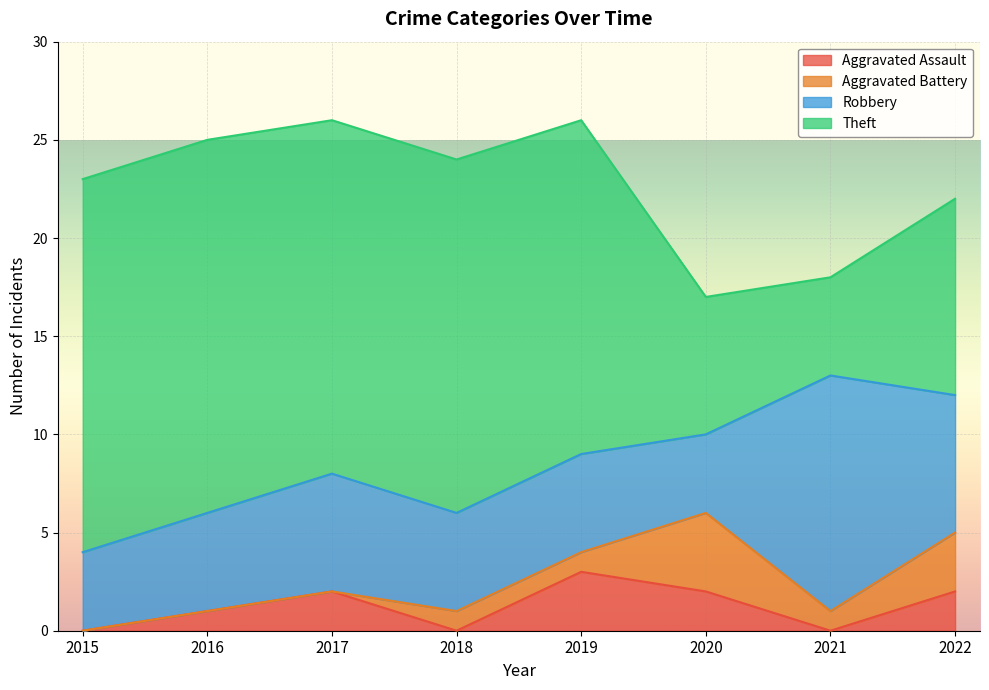

True or false: Aggravated Assault and Robbery cross at least once.

False